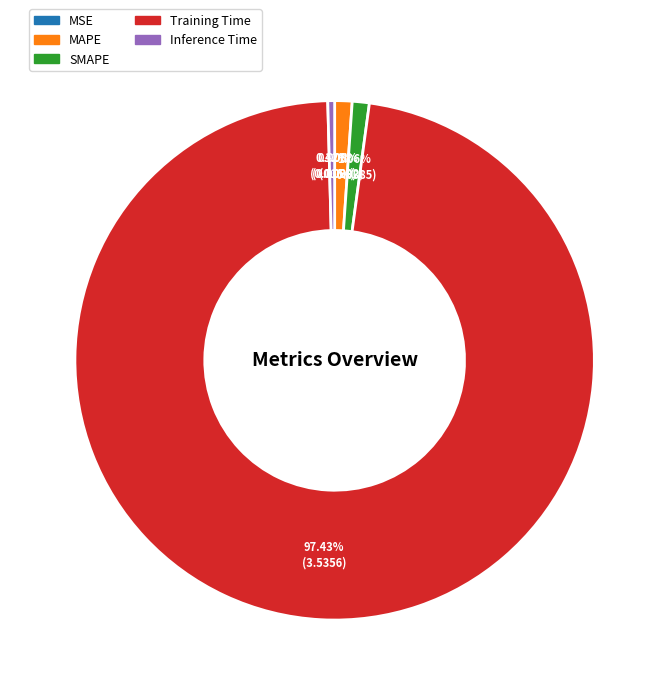

Which category accounts for the majority?

Training Time